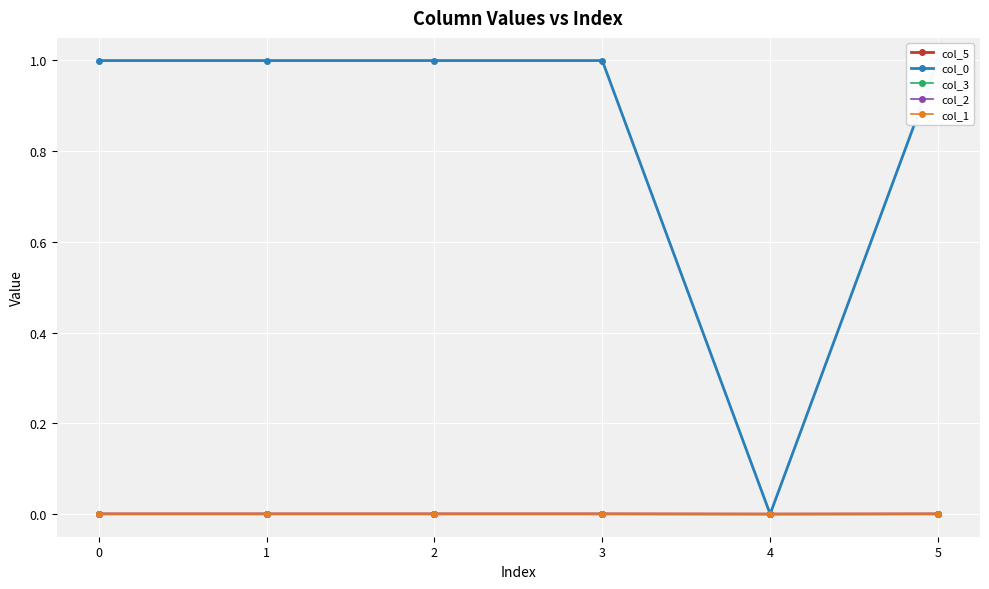

How many interior local valleys does the col_0 series have?

2